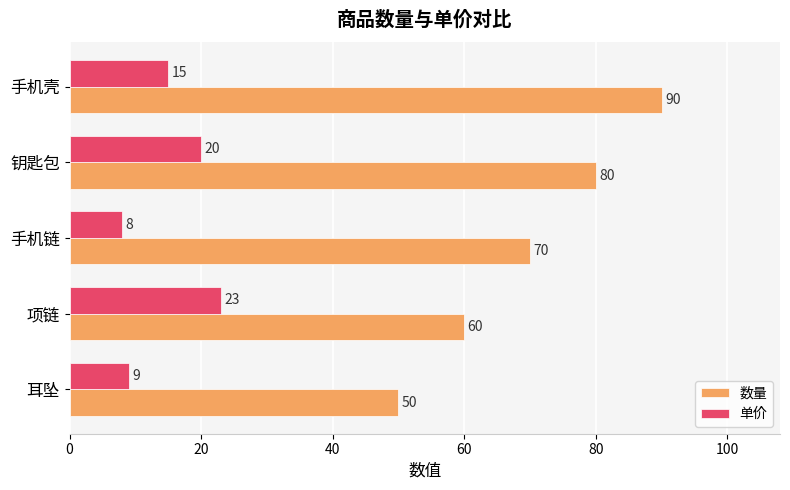

What is the average value of the 数量 series?

70